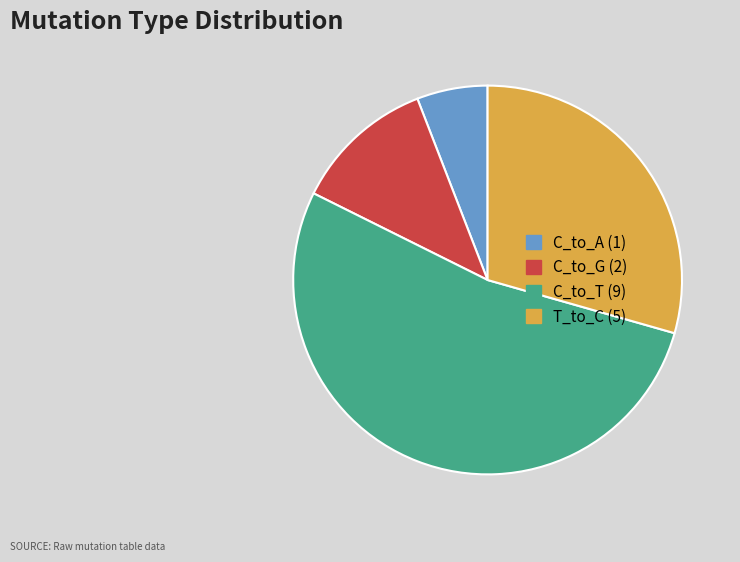

Does any single category account for the majority?

Yes